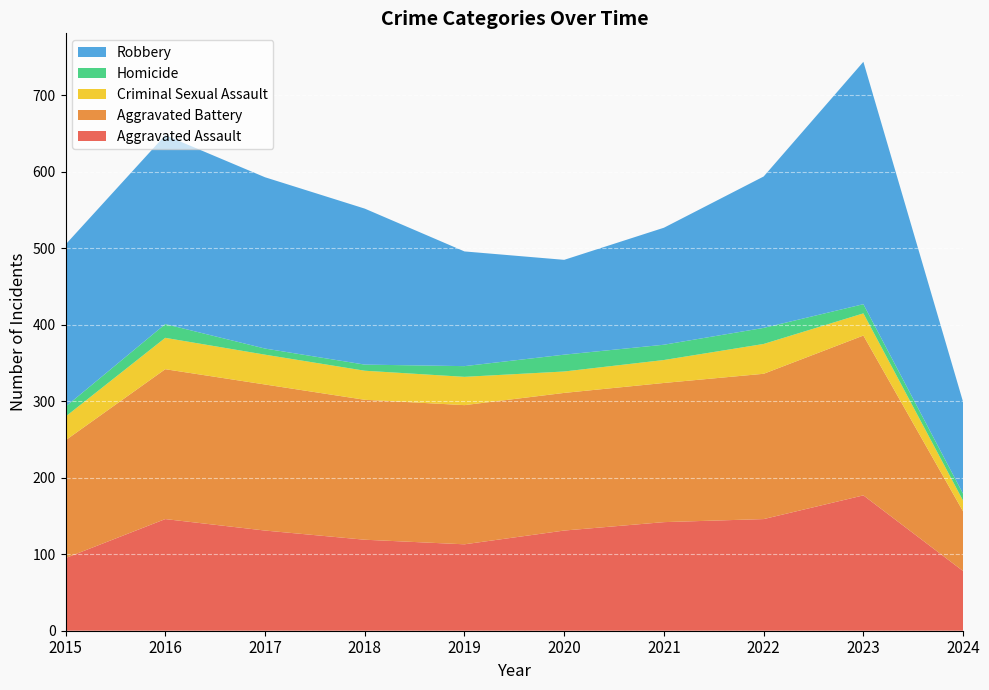

Reading left to right, extract all data points from this chart.

Aggravated Assault: 2015=95	2016=146	2017=131	2018=119	2019=113	2020=131	2021=142	2022=146	2023=177	2024=78
Aggravated Battery: 2015=154	2016=196	2017=191	2018=183	2019=182	2020=180	2021=182	2022=190	2023=209	2024=78
Criminal Sexual Assault: 2015=31	2016=41	2017=39	2018=38	2019=37	2020=28	2021=30	2022=39	2023=29	2024=14
Homicide: 2015=13	2016=18	2017=8	2018=8	2019=14	2020=22	2021=20	2022=21	2023=12	2024=9
Robbery: 2015=212	2016=247	2017=224	2018=204	2019=150	2020=124	2021=153	2022=198	2023=317	2024=120